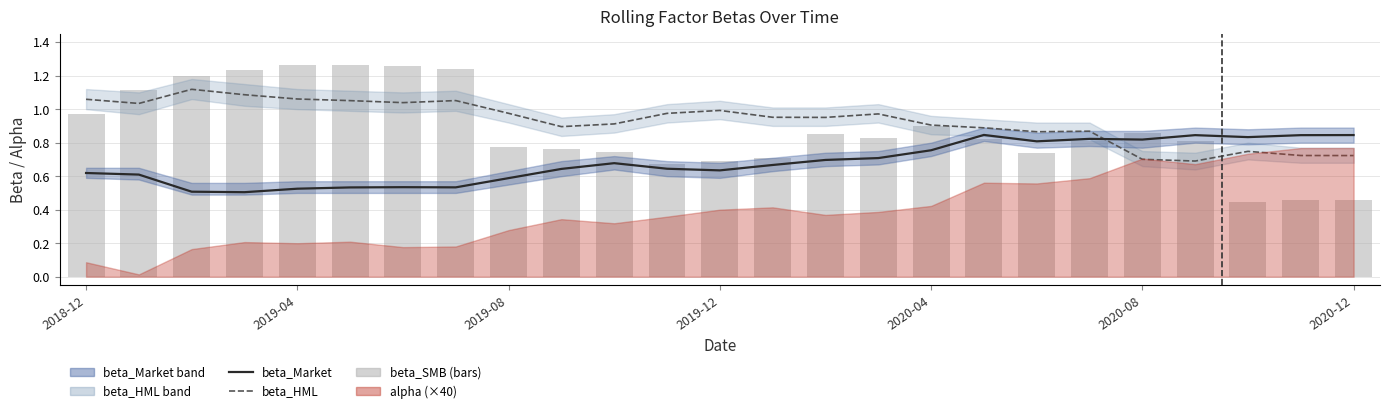

Is it true that beta_SMB equals 1.4 at 2020-04?

False